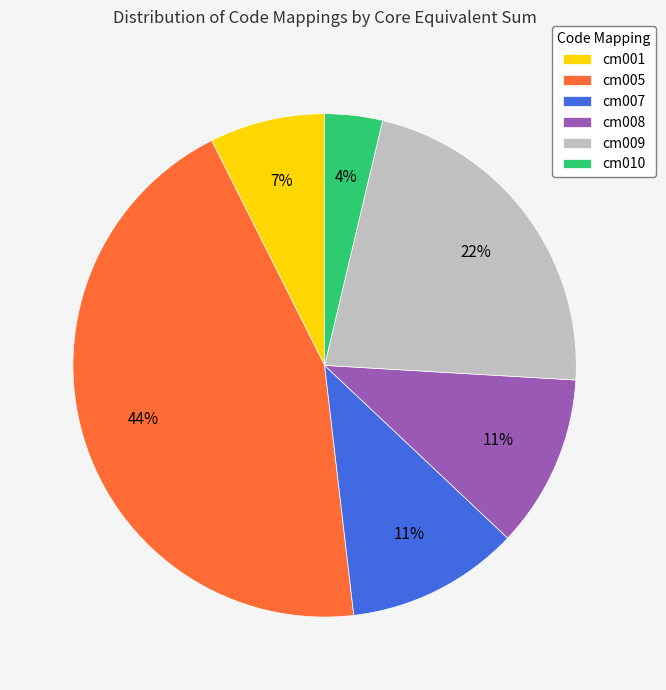

To the nearest percent, what is the combined percentage of cm009 and cm008?

33%